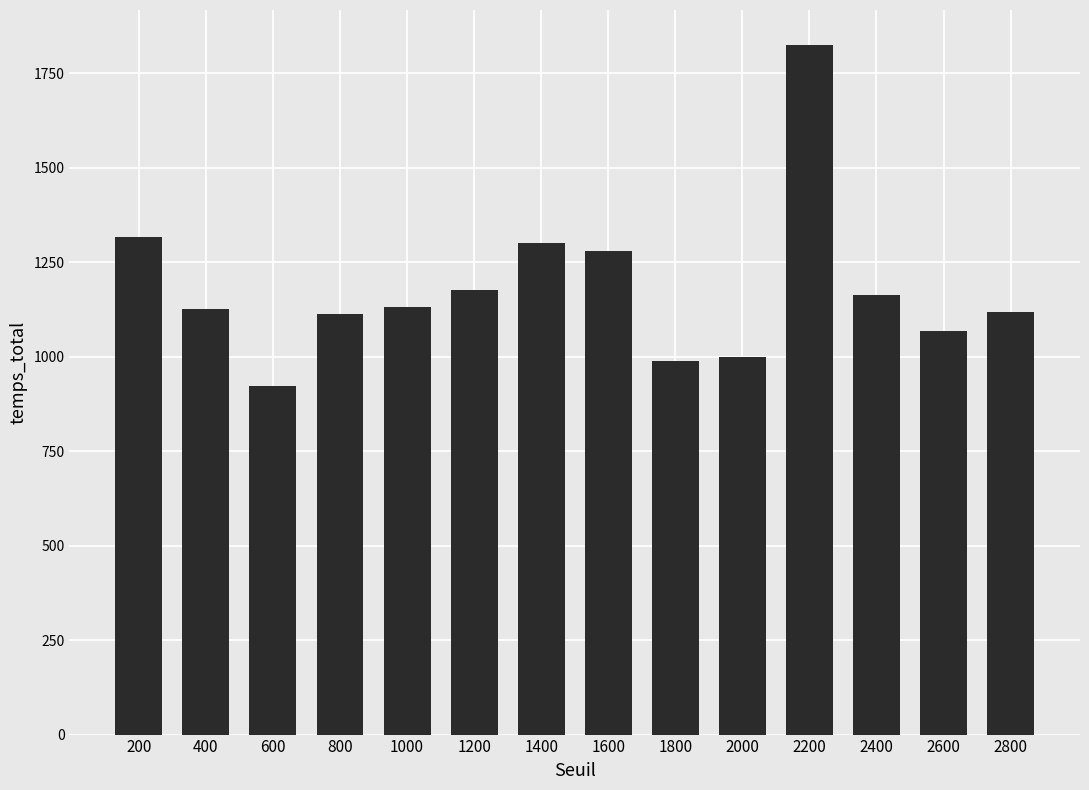

What is the value of the 2nd bar from the left?

1126.8